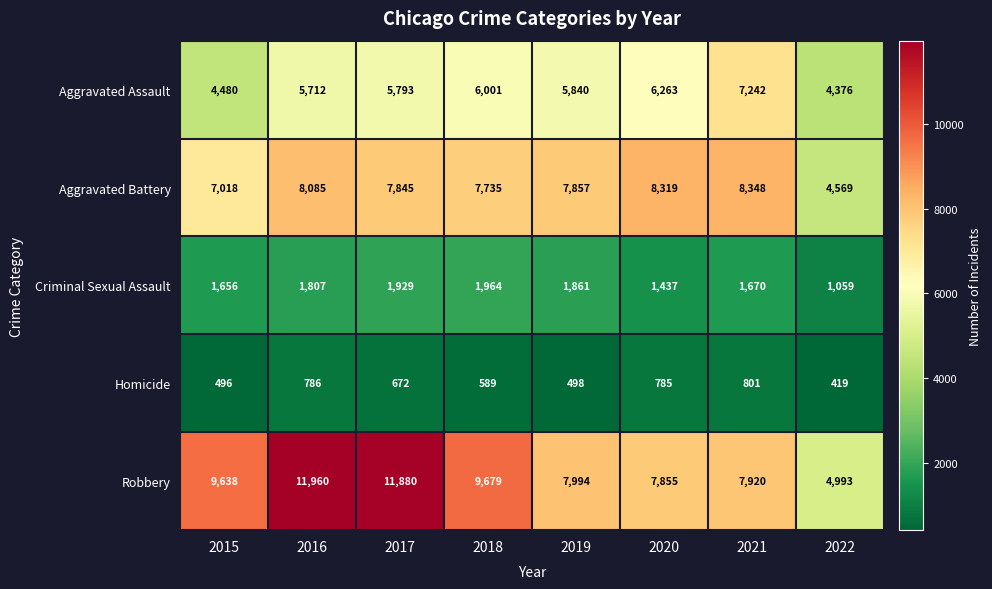

What is the spread (max minus min) of values at 2020?

7534